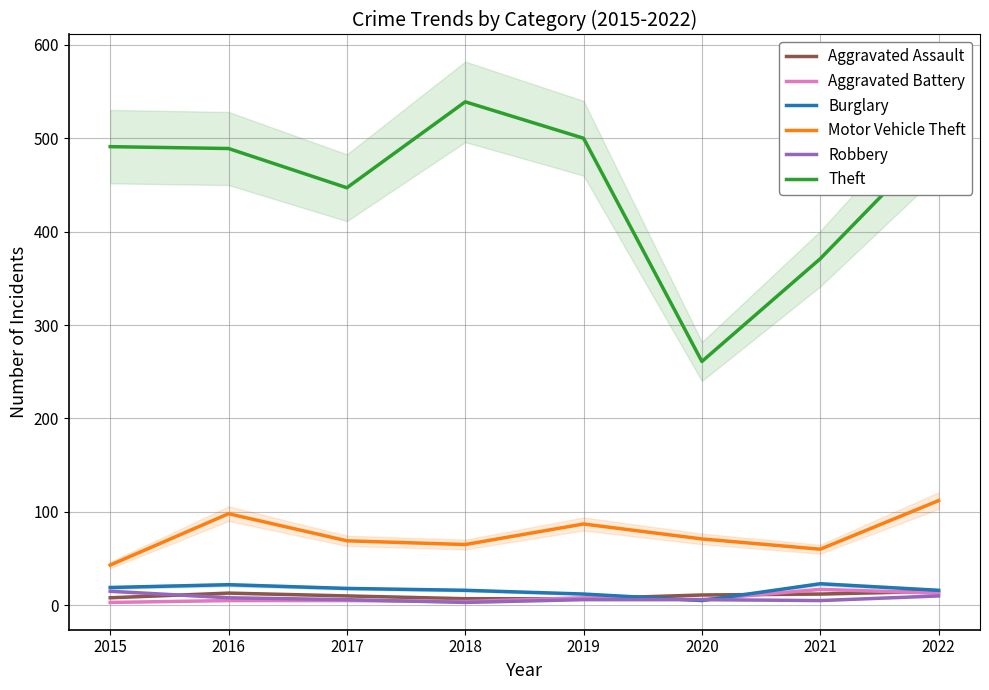

What is the maximum value shown in the chart?

539